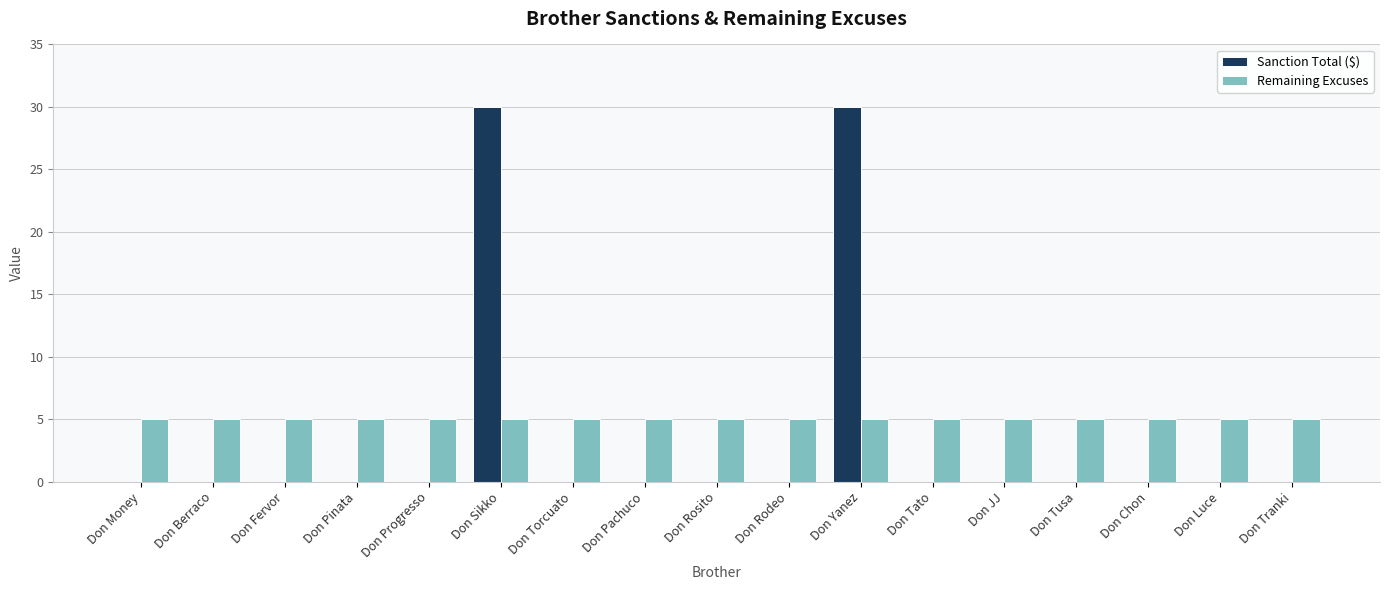

Which series has the largest total across all categories?

Remaining Excuses